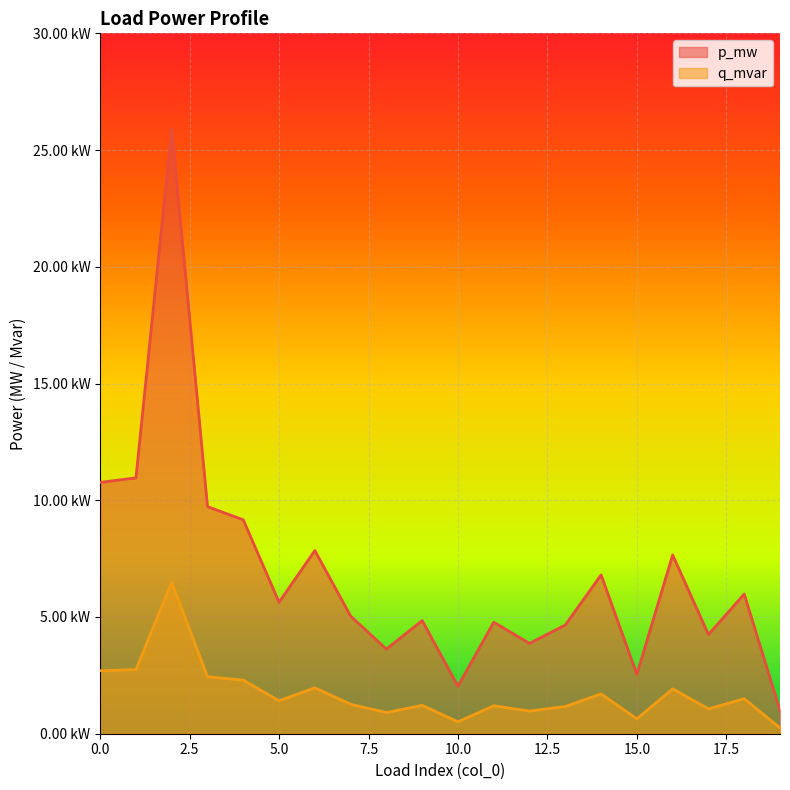

True or false: p_mw and q_mvar intersect in this chart.

False